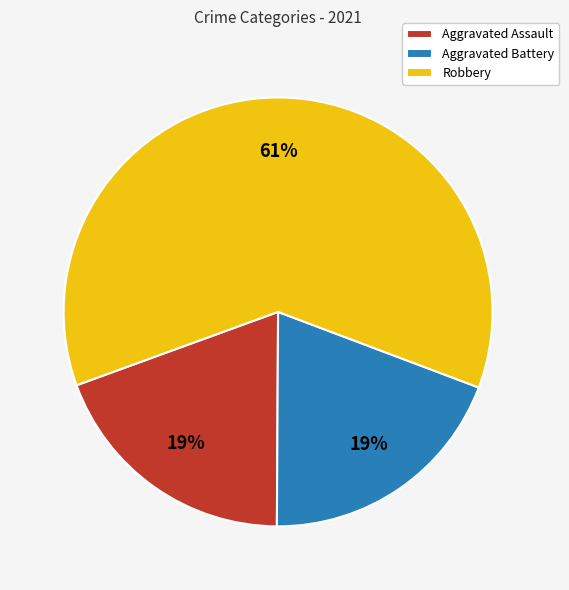

How many segments does this pie chart have?

3